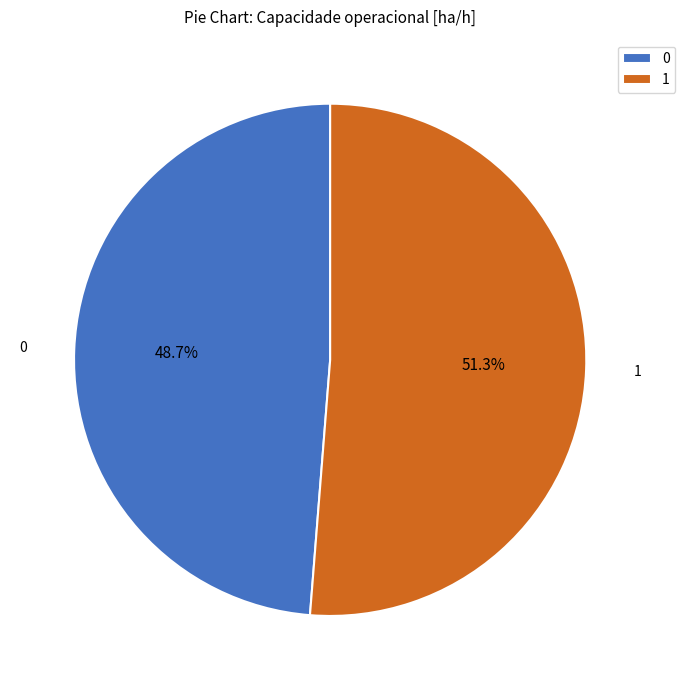

To the nearest percent, what percentage of the pie is 1?

51%